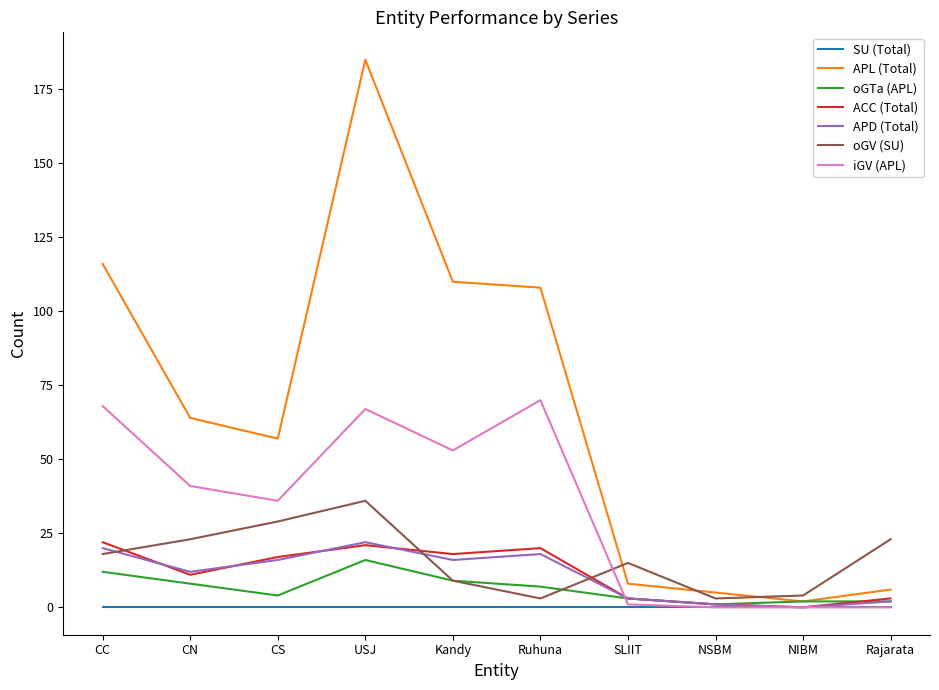

What is the difference between the maximum and minimum values in the oGV (SU) series?

33